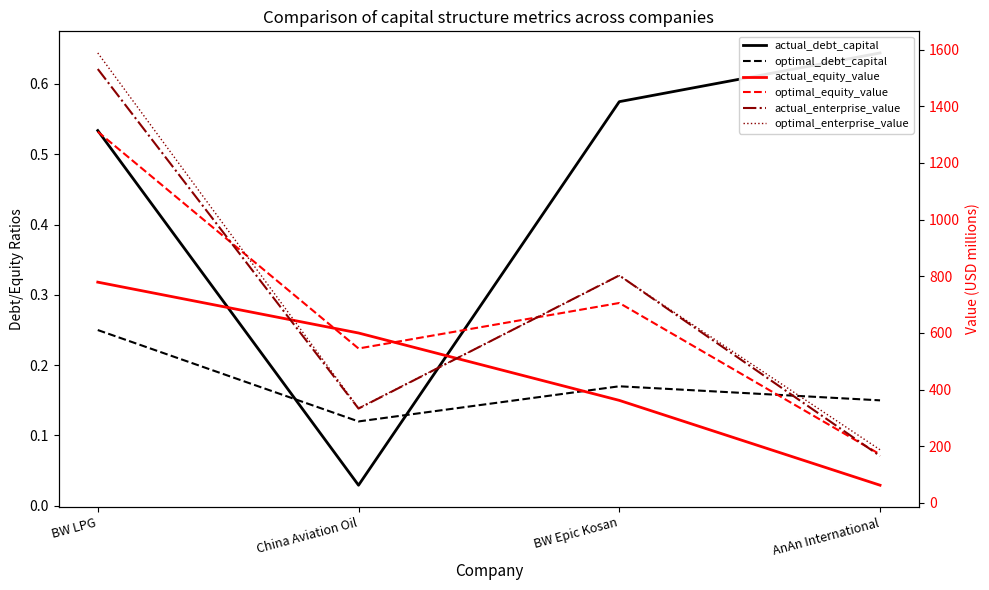

Reading right to left, list all the values displayed in this chart.

actual_debt_capital: 0.6	0.6	0.0	0.5
optimal_debt_capital: 0.1	0.2	0.1	0.2
actual_equity_value: 62.6	362.0	599.8	779.3
optimal_equity_value: 171.4	705.8	545.2	1310.2
actual_enterprise_value: 165.7	803.1	333.1	1531.5
optimal_enterprise_value: 187.6	802.2	334.5	1588.3